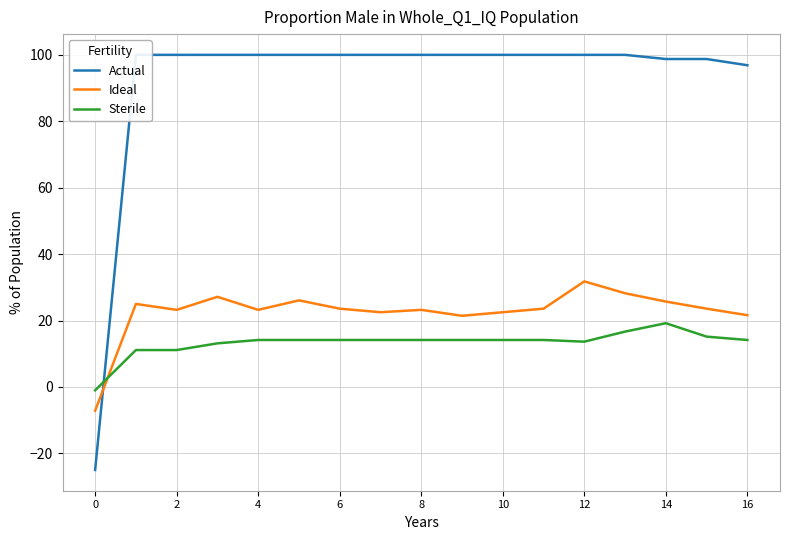

True or false: Sterile and Ideal intersect in this chart.

True